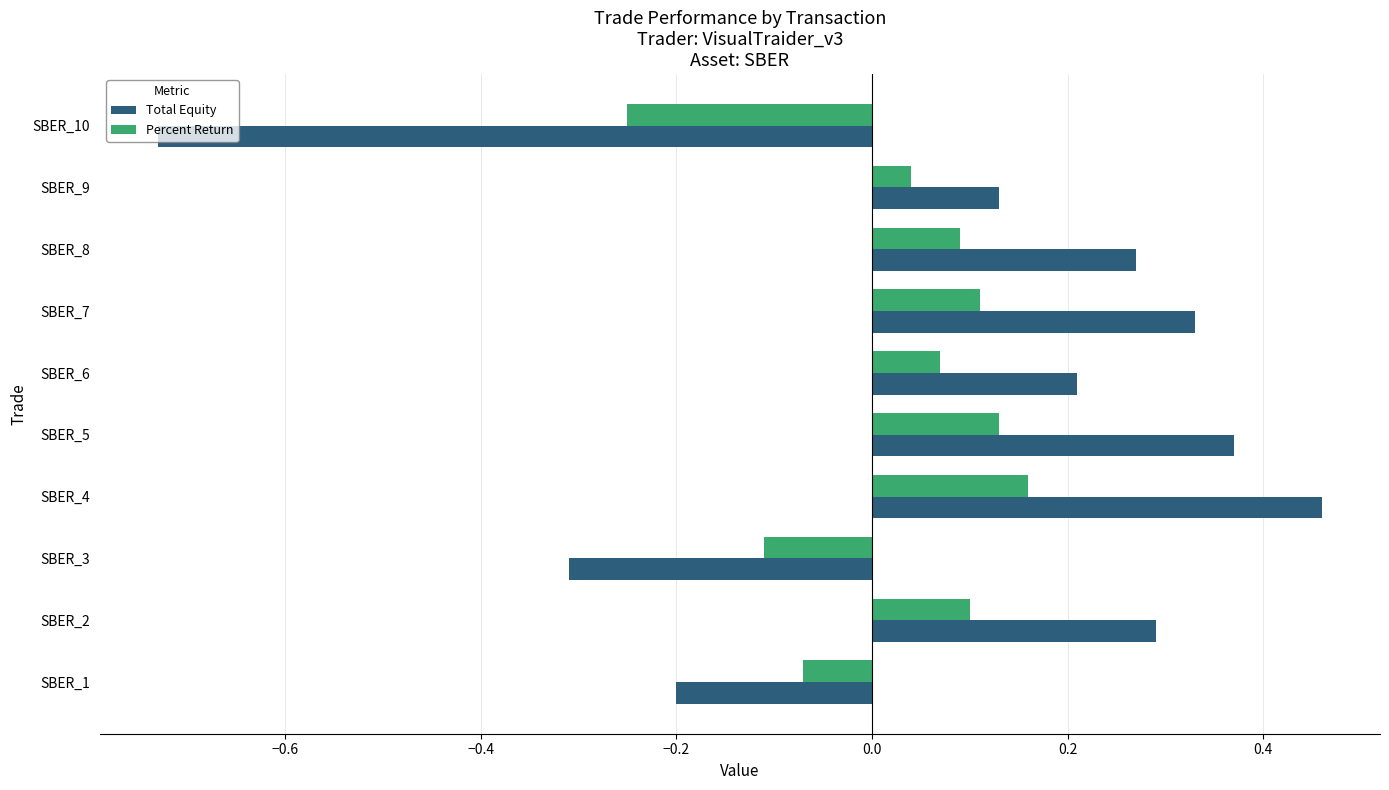

Which category has the lowest value across all series?

SBER_10